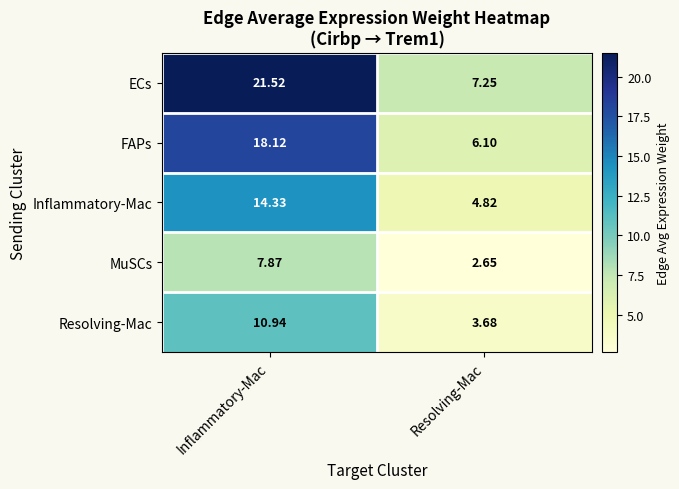

Which series has the largest range (max minus min)?

ECs